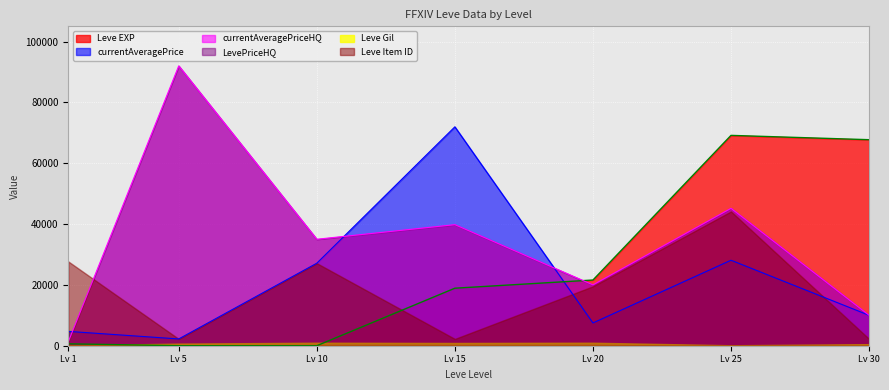

Which series has the largest total across all categories?

currentAveragePriceHQ